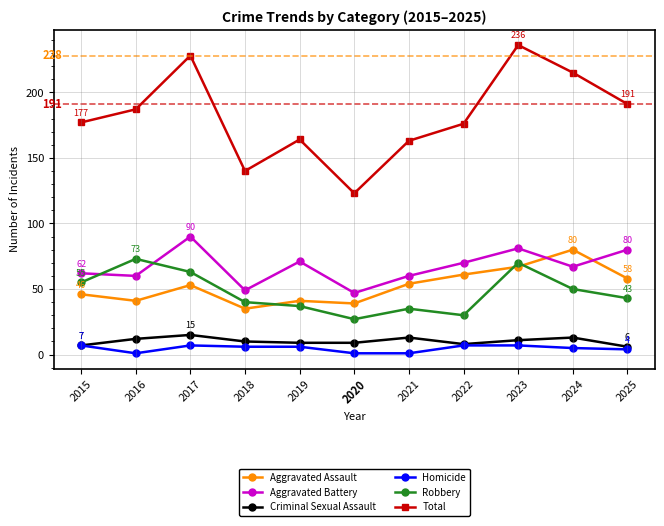

At which category does Robbery reach its first local valley?

2020